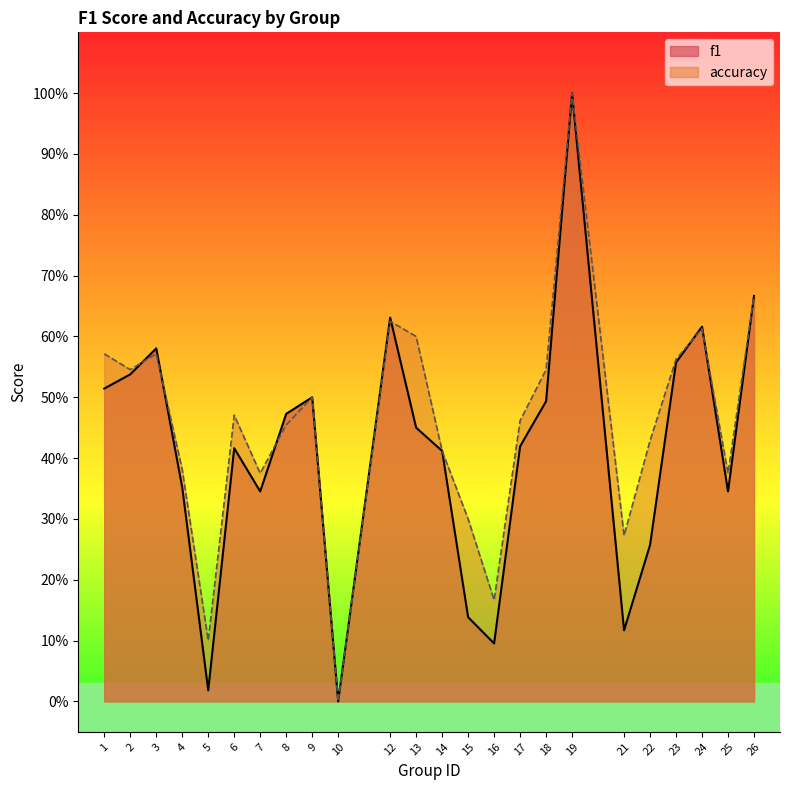

Reading left to right, what are all the values shown in this chart?

f1: 0.5	0.5	0.6	0.4	0.0	0.4	0.3	0.5	0.5	0.0	0.6	0.5	0.4	0.1	0.1	0.4	0.5	1.0	0.1	0.3	0.6	0.6	0.3	0.7
accuracy: 0.6	0.5	0.6	0.4	0.1	0.5	0.4	0.5	0.5	0.0	0.6	0.6	0.4	0.3	0.2	0.5	0.5	1.0	0.3	0.4	0.6	0.6	0.4	0.7